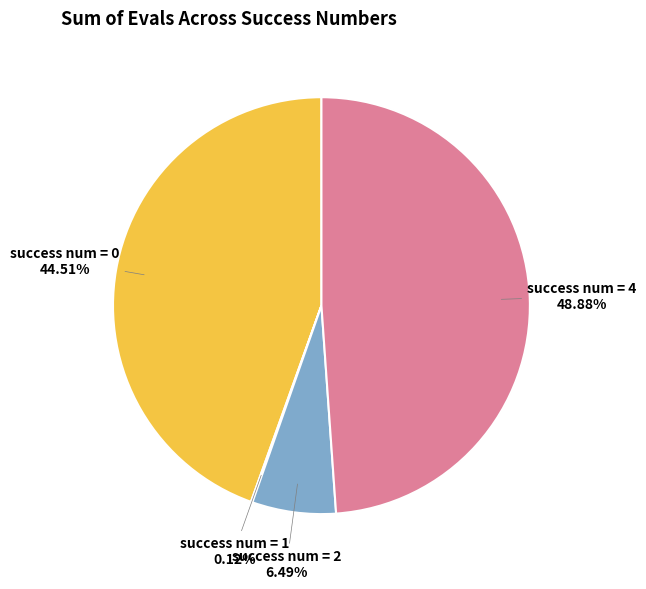

Between success num = 2 and success num = 4, which is larger?

success num = 4